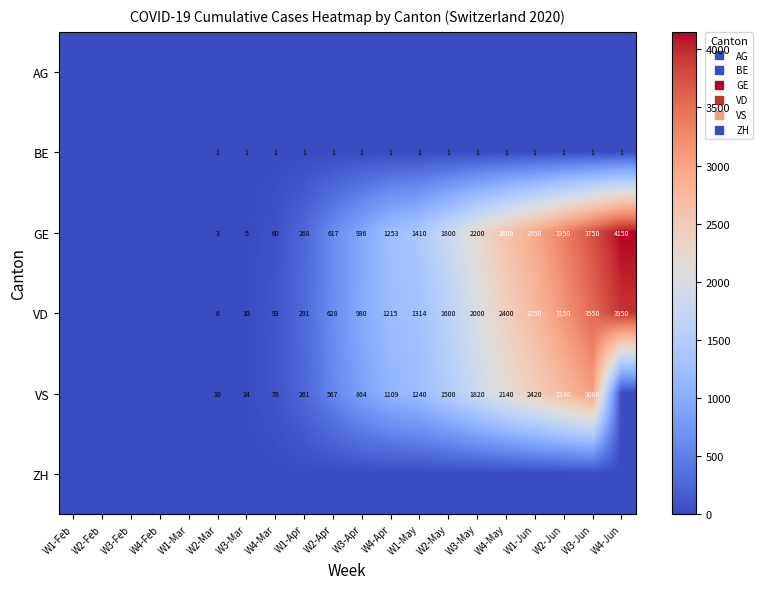

What is the difference between the BE values at W2-Apr and W2-Feb?

1